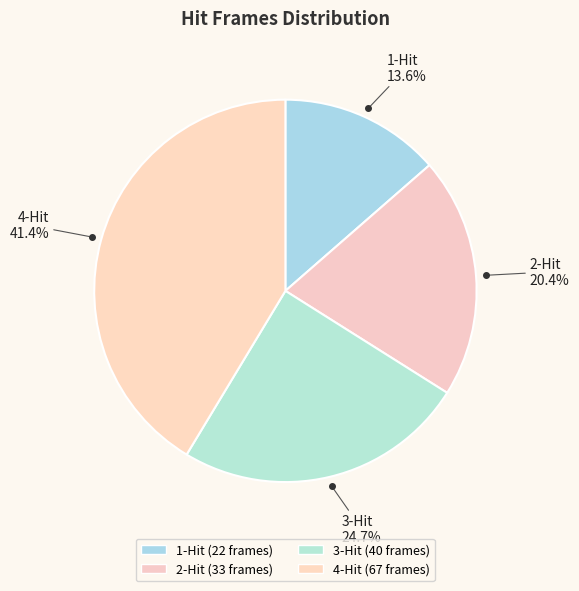

To the nearest percent, what portion does 1-Hit represent?

14%